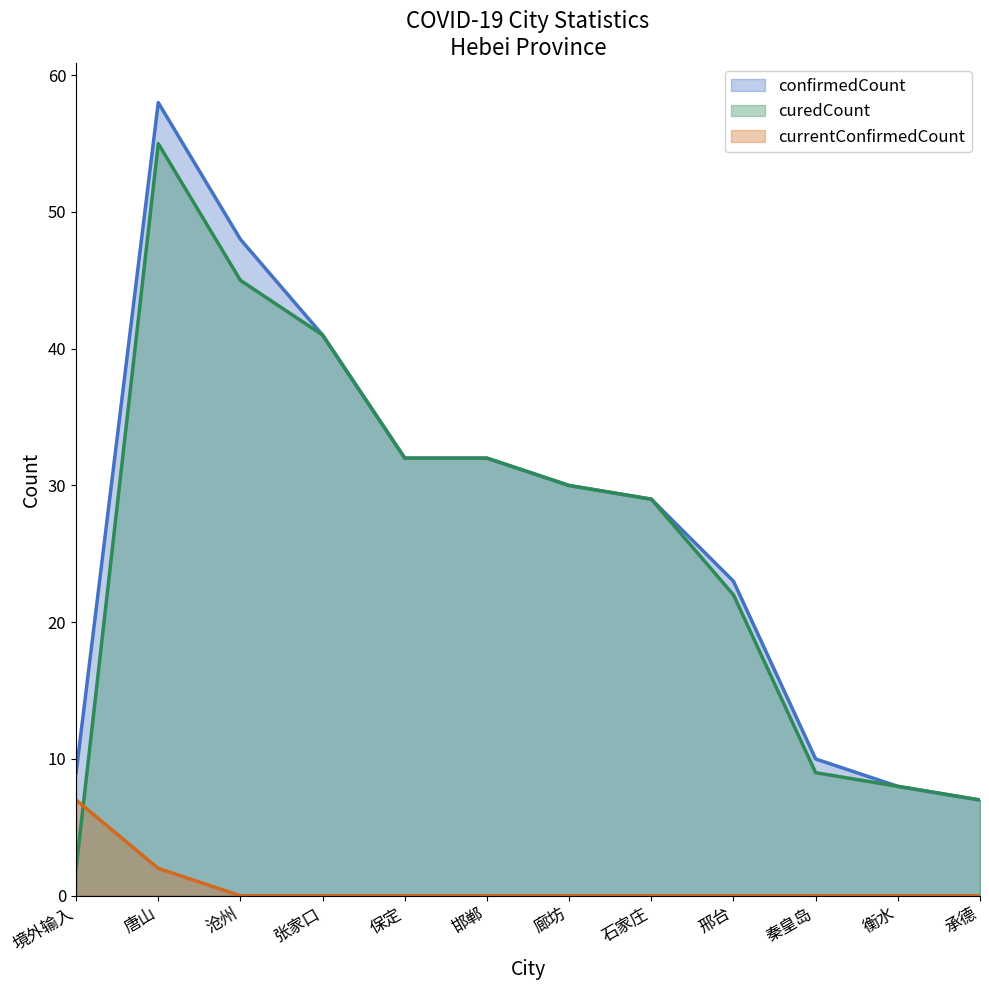

What is the total value across all series at 邯郸?

64